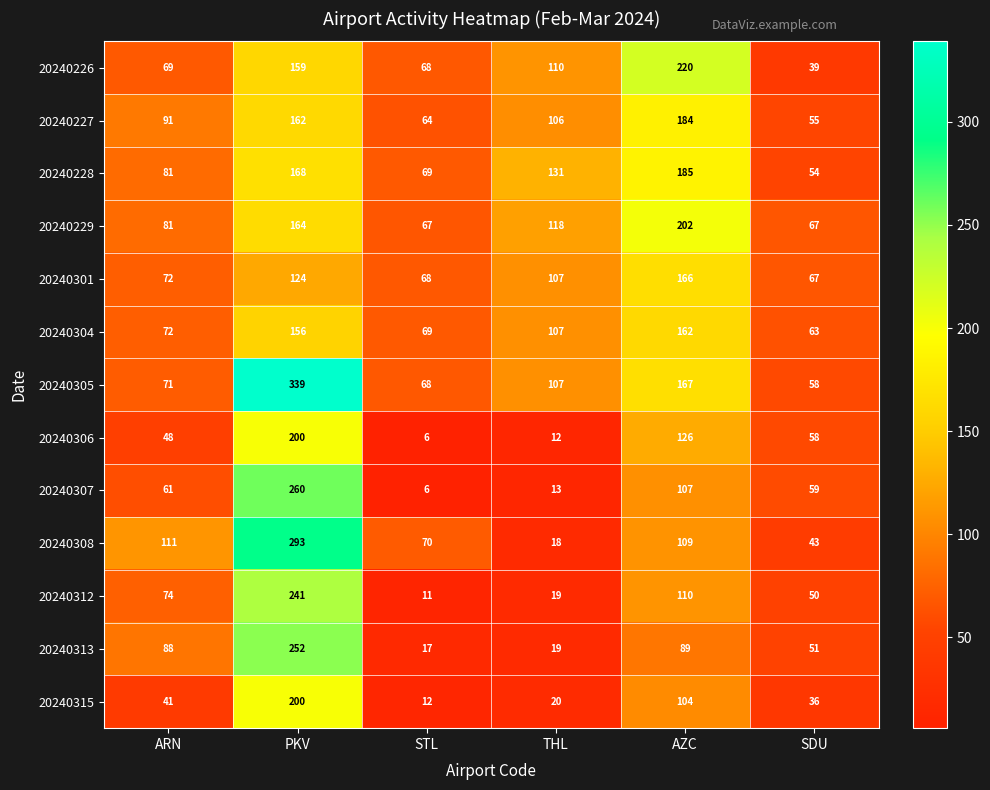

What is the total value across all series at STL?

595